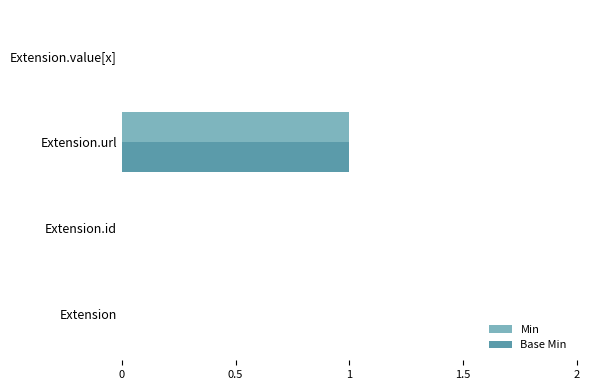

How many categories are shown in the chart?

4